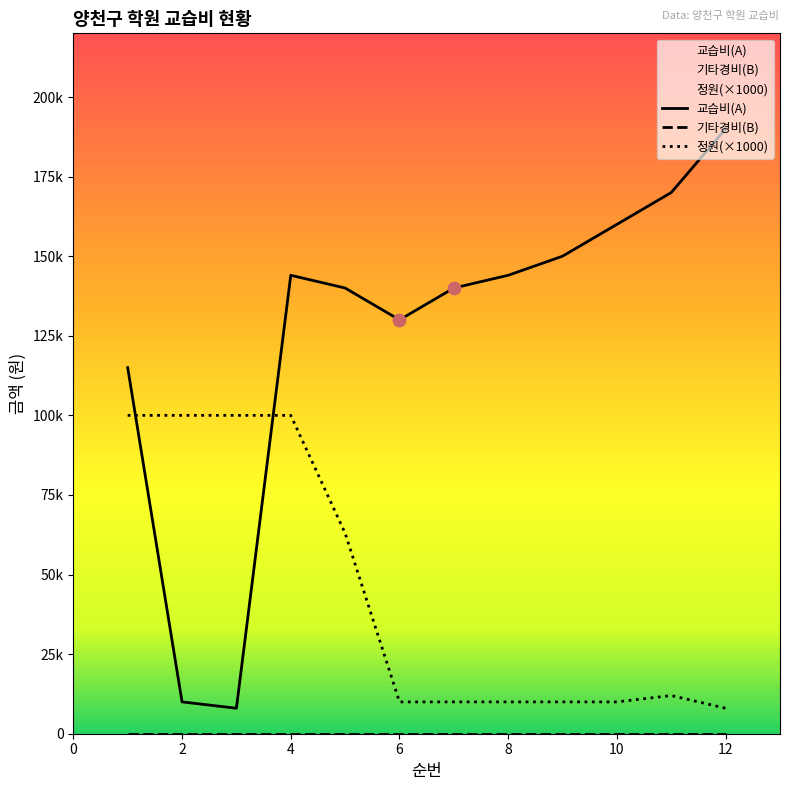

Which series has the widest spread of Y values?

교습비(A)